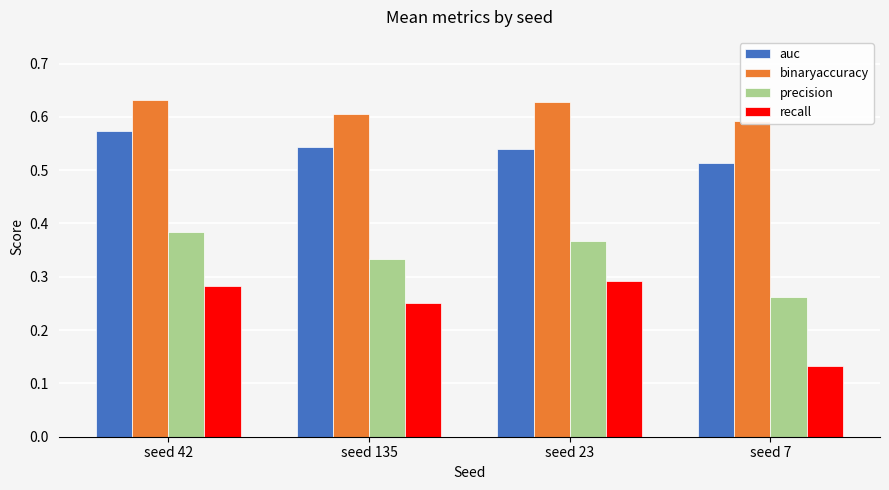

At how many categories does at least one series exceed 0?

4